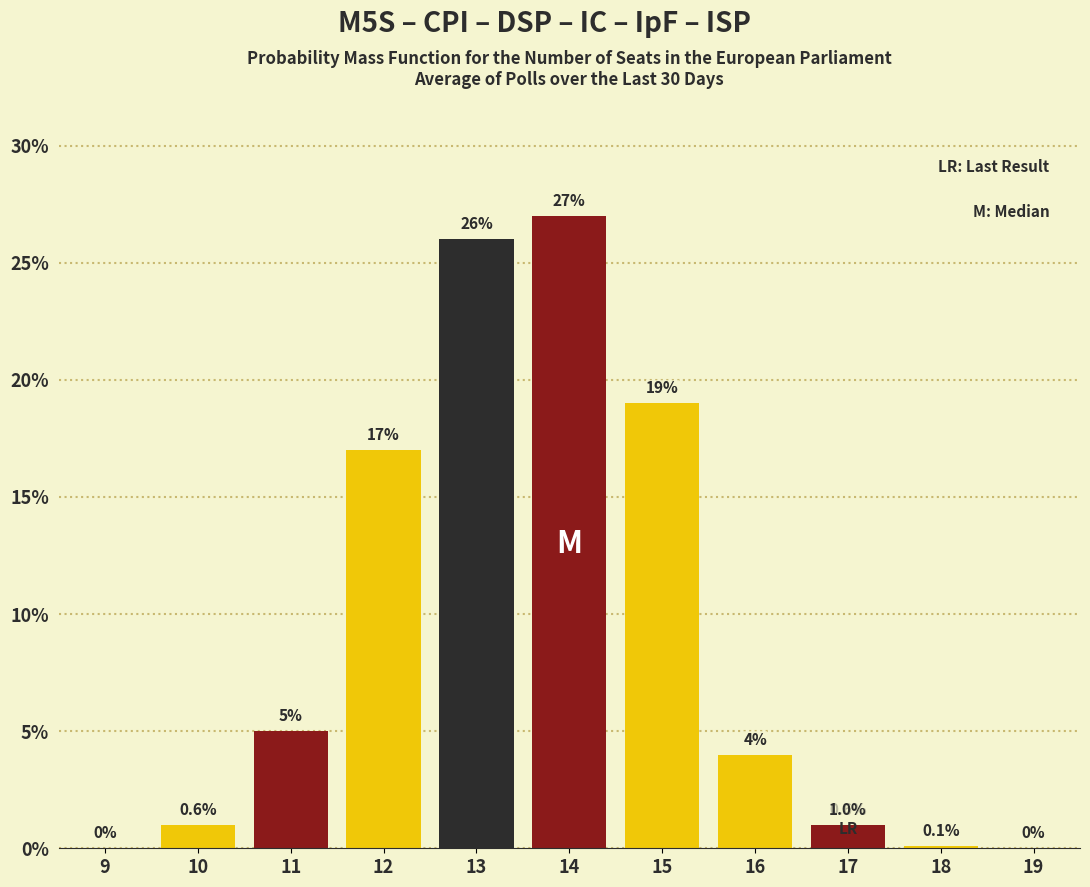

Reading left to right, transcribe all the data shown in this chart.

9=0.0	10=1.0	11=5.0	12=17.0	13=26.0	14=27.0	15=19.0	16=4.0	17=1.0	18=0.1	19=0.0